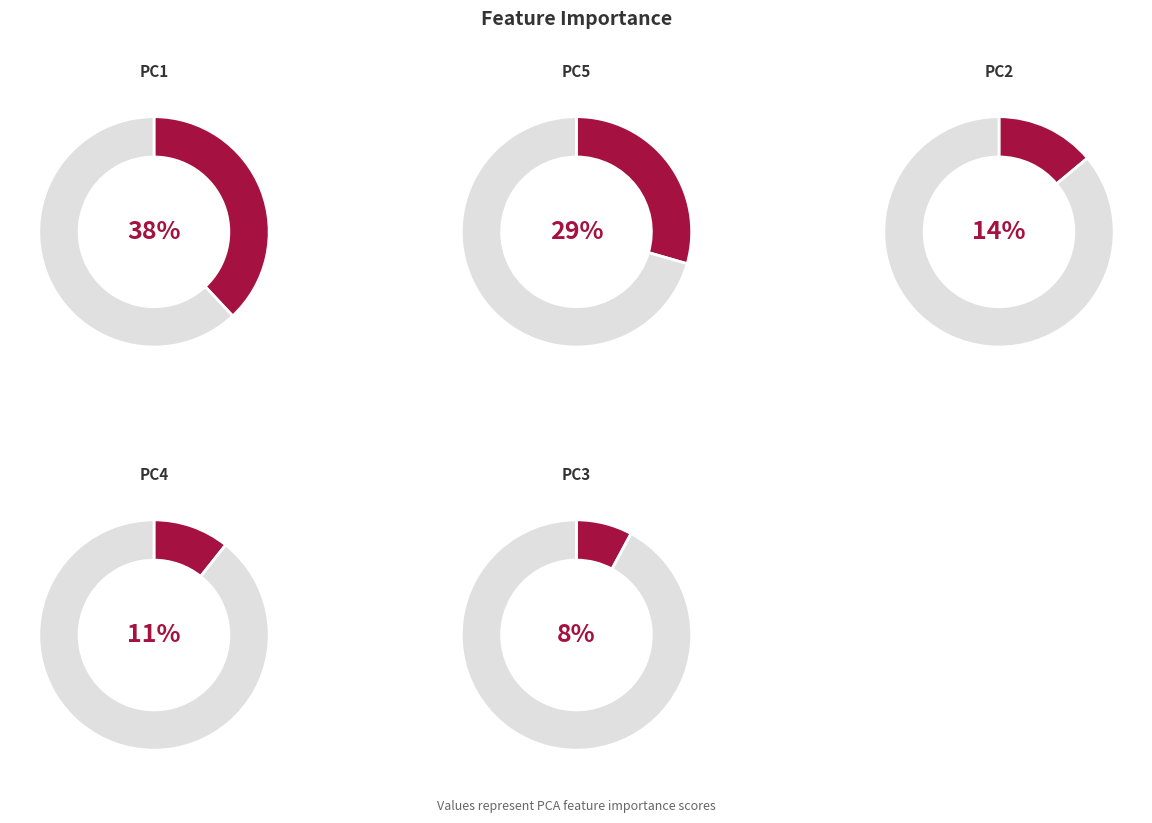

What percentage is the PC1 slice, to the nearest percent?

38%